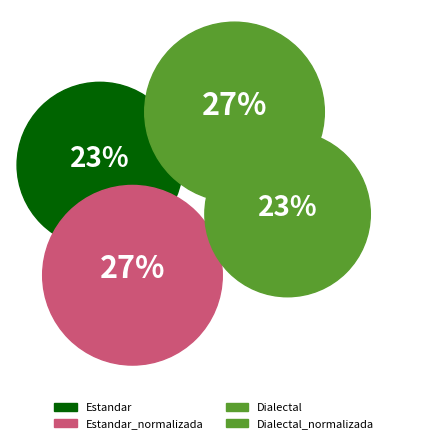

Rank the categories by value from lowest to highest.

Estandar, Dialectal, Estandar_normalizada, Dialectal_normalizada